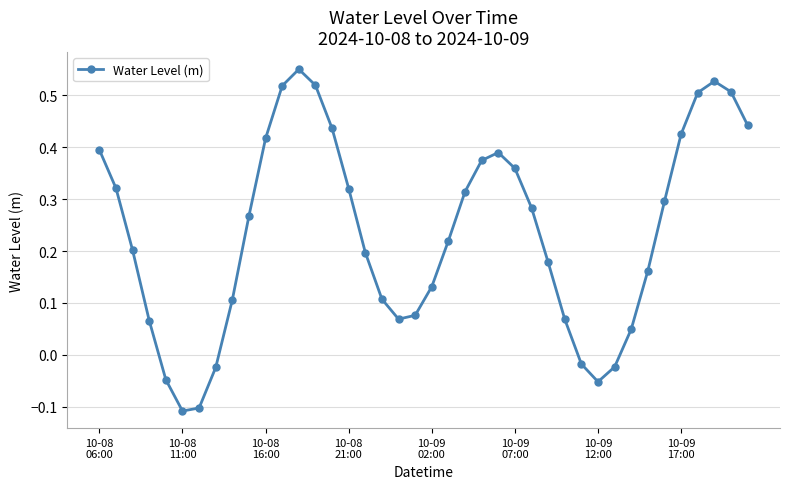

What is the difference between the maximum and minimum values?

0.7